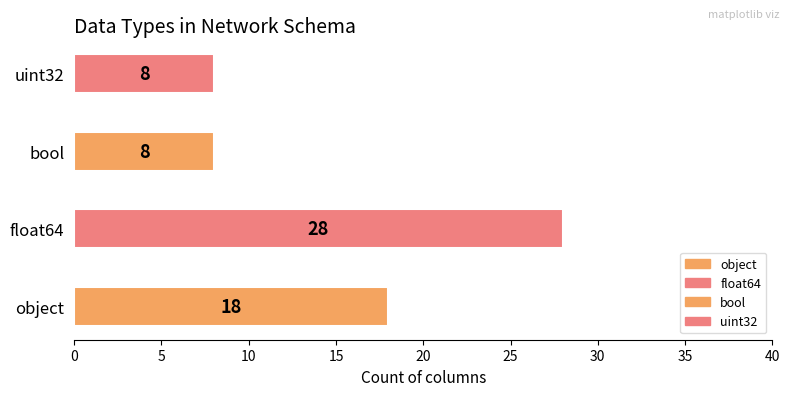

At which label is the value closest to 18?

object